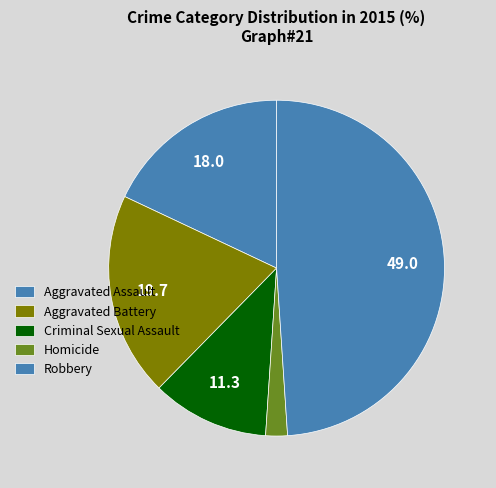

Is it true that Aggravated Battery is 31% of the pie?

False